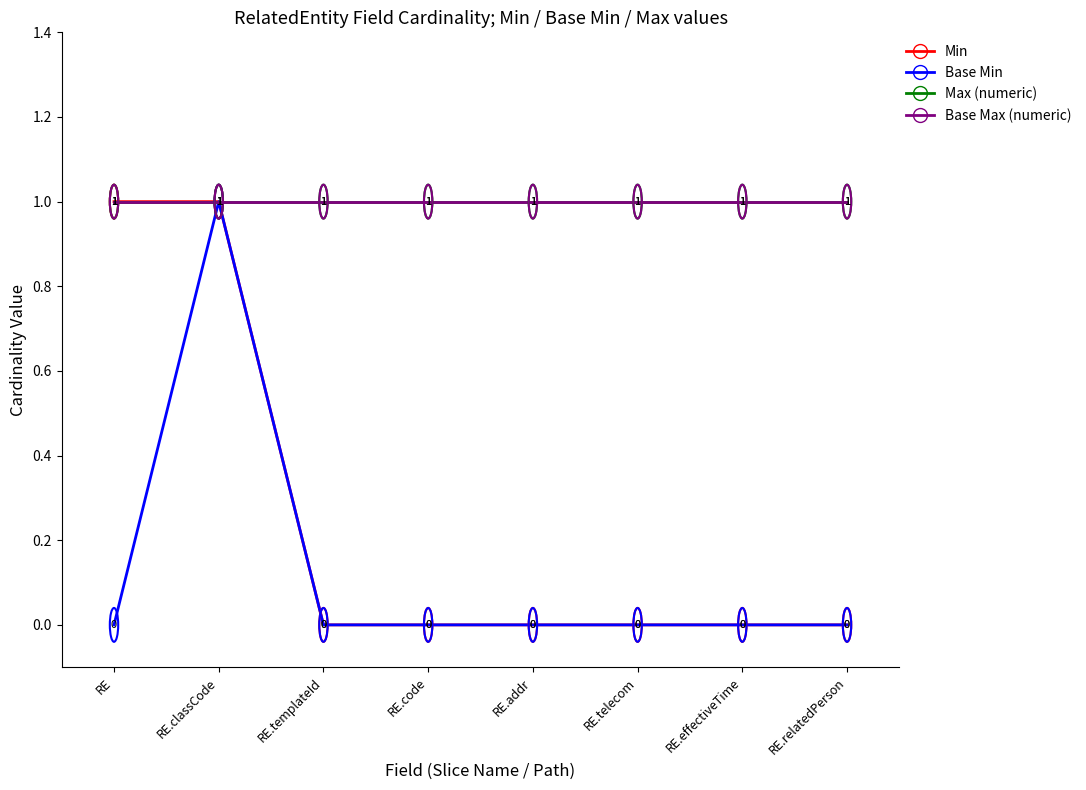

Does the chart have visible grid lines?

No